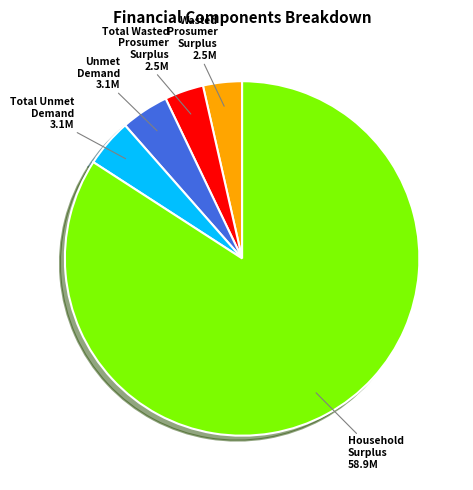

Is there a majority slice in this chart?

Yes